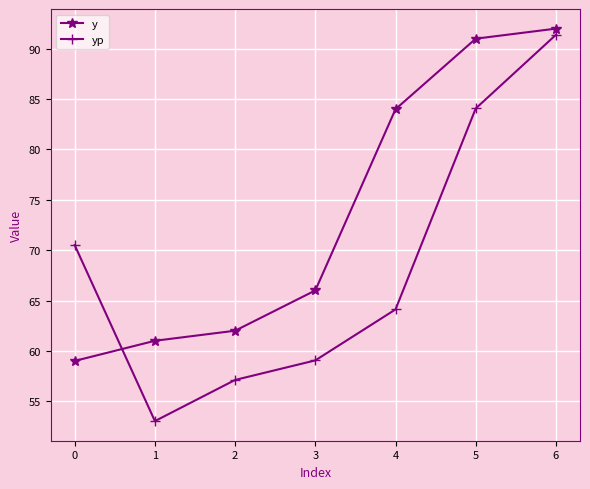

True or false: y has a value of 60.1 at 5.

False